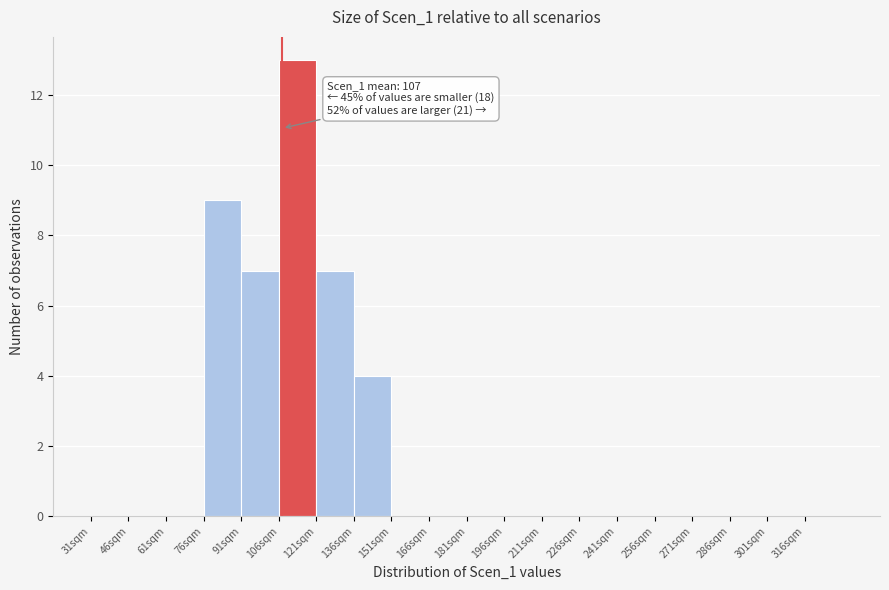

Which range on the x-axis has the tallest bar?

106 to 121